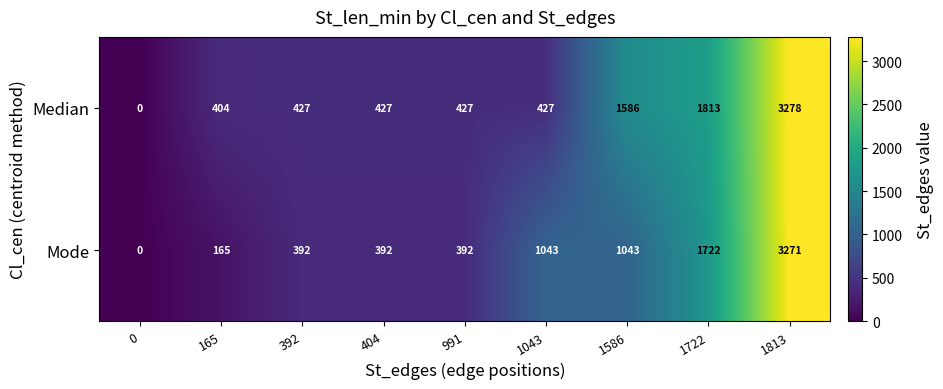

At which label is Mode closest to 1635?

1722